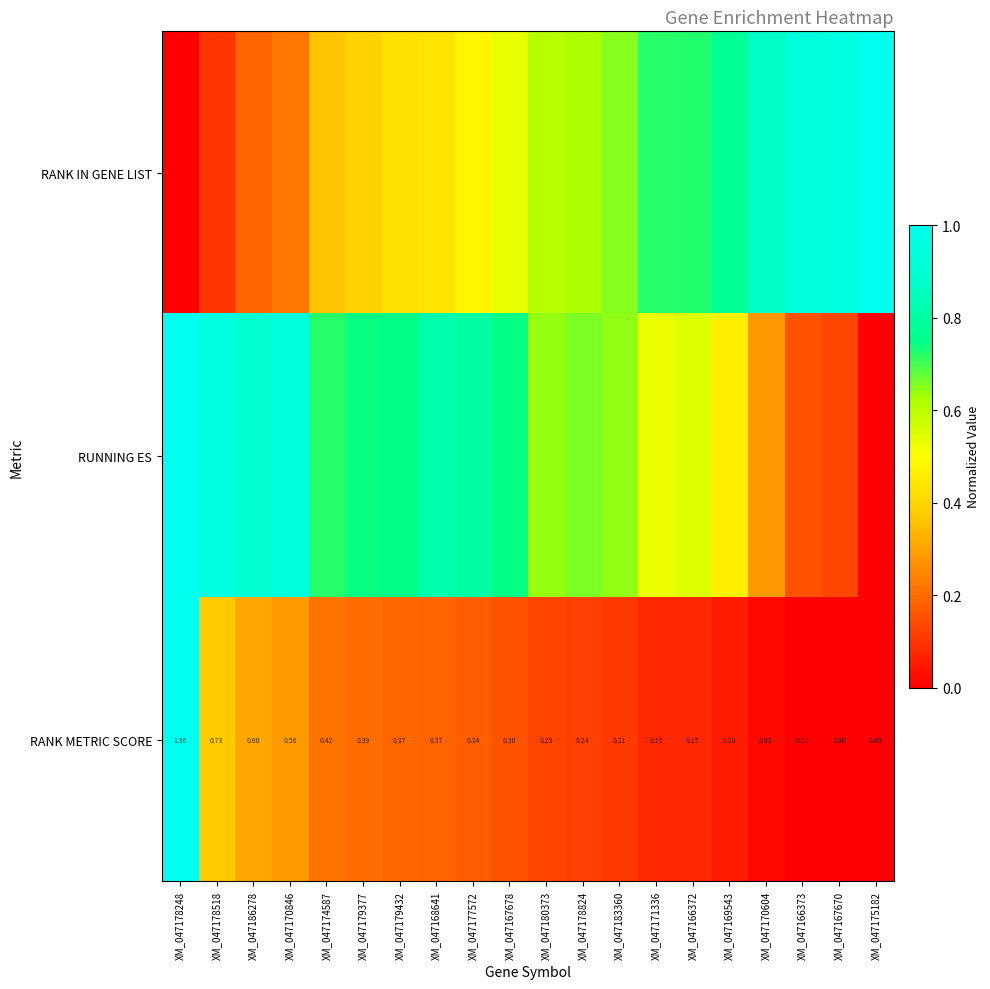

At which category is the sum across all series the highest?

XM_047178248